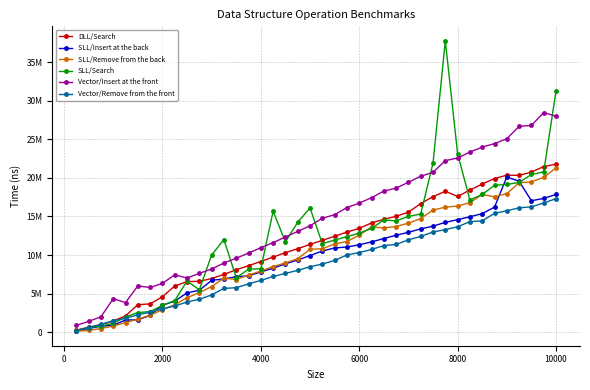

What are all the series names shown in the legend?

DLL/Search, SLL/Insert at the back, SLL/Remove from the back, SLL/Search, Vector/Insert at the front, Vector/Remove from the front